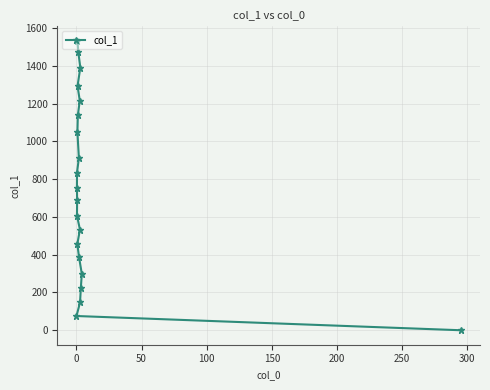

What is the value of the 13th point from the left?

387.7